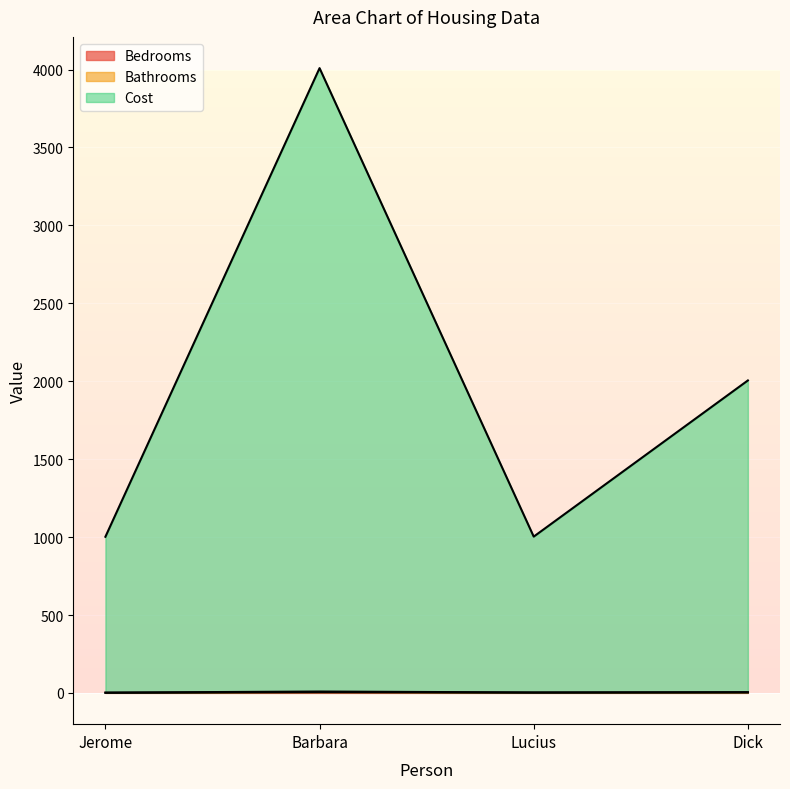

At which category is the sum across all series the highest?

Barbara